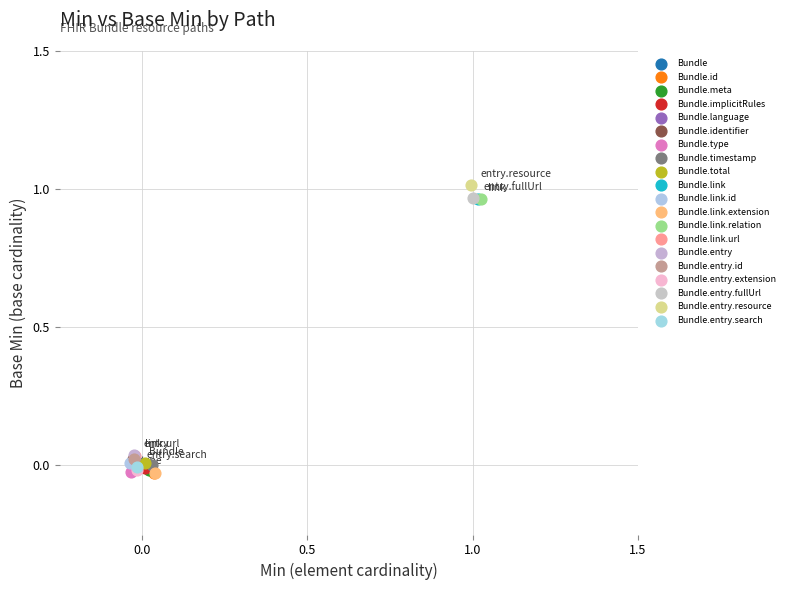

Which series contains the highest Y value?

Bundle.entry.resource